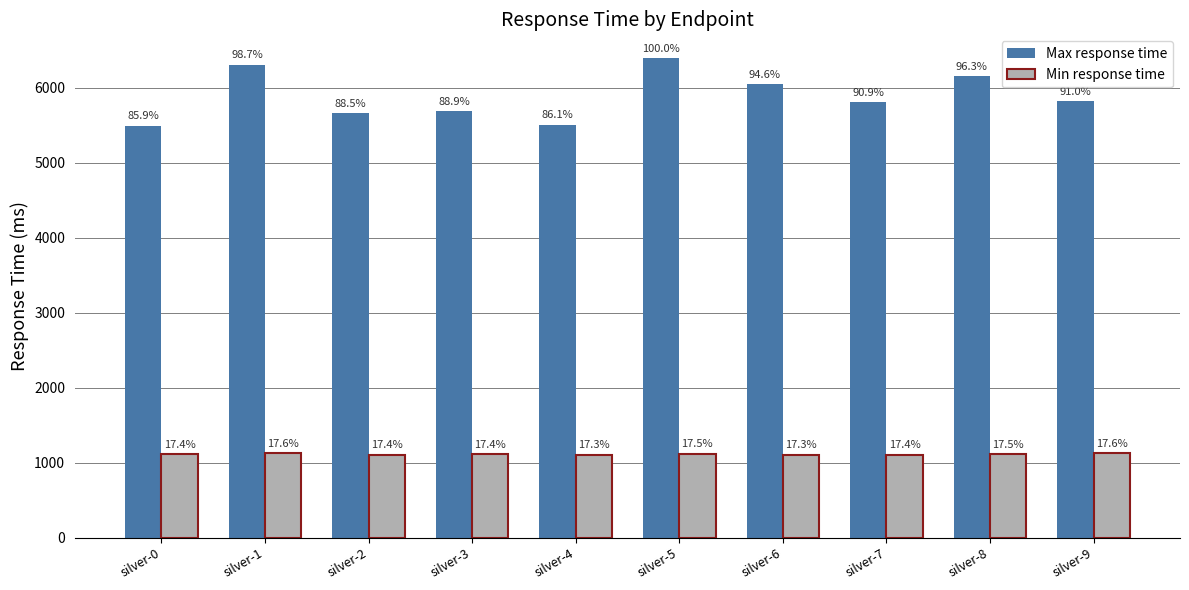

Does the chart contain any negative values?

No